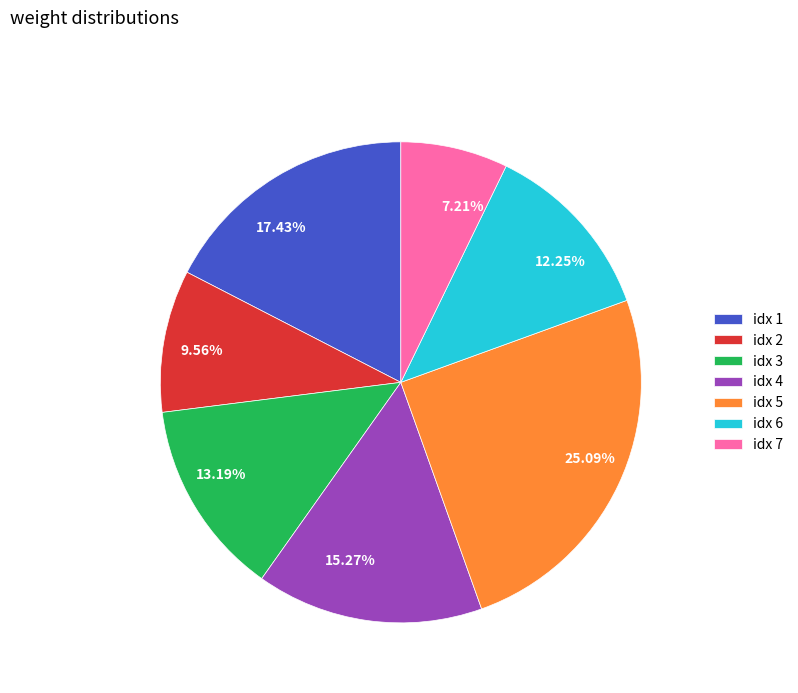

Is 7.21% the majority of the pie?

No